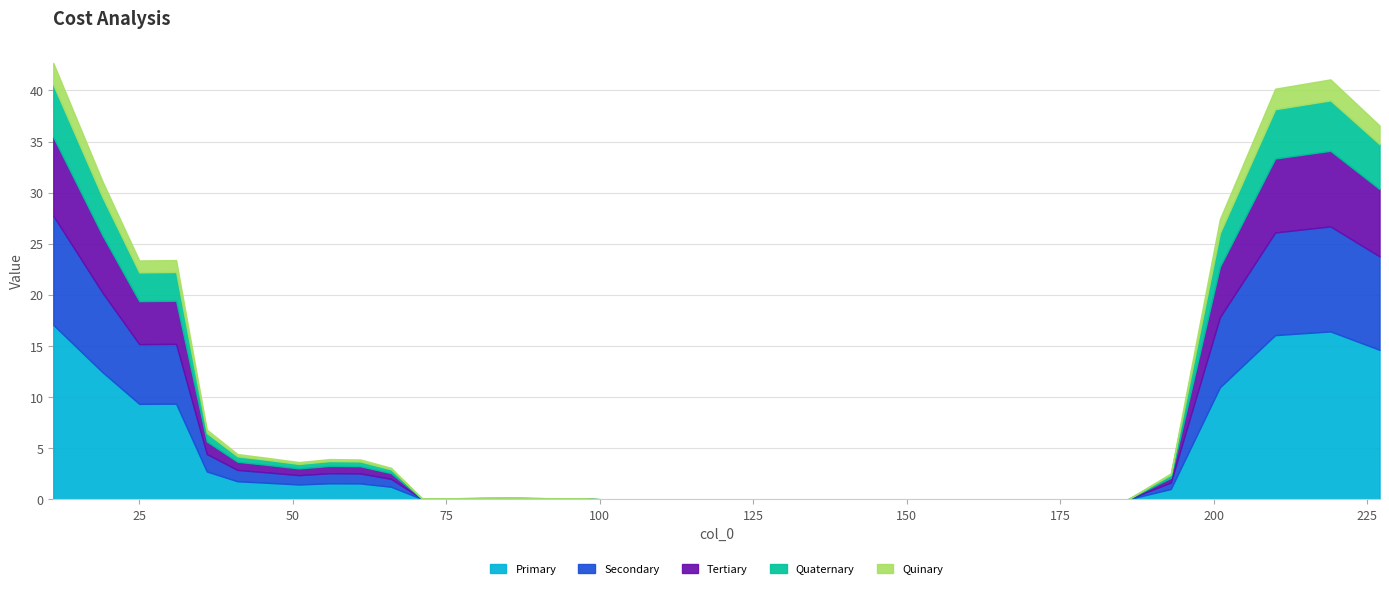

Rank the categories by value from lowest to highest.

136, 141, 166, 171, 181, 176, 156, 146, 161, 106, 126, 151, 121, 101, 131, 111, 186, 116, 96, 76, 71, 91, 81, 86, 193, 66, 51, 61, 56, 46, 41, 36, 25, 31, 201, 19, 227, 210, 219, 11